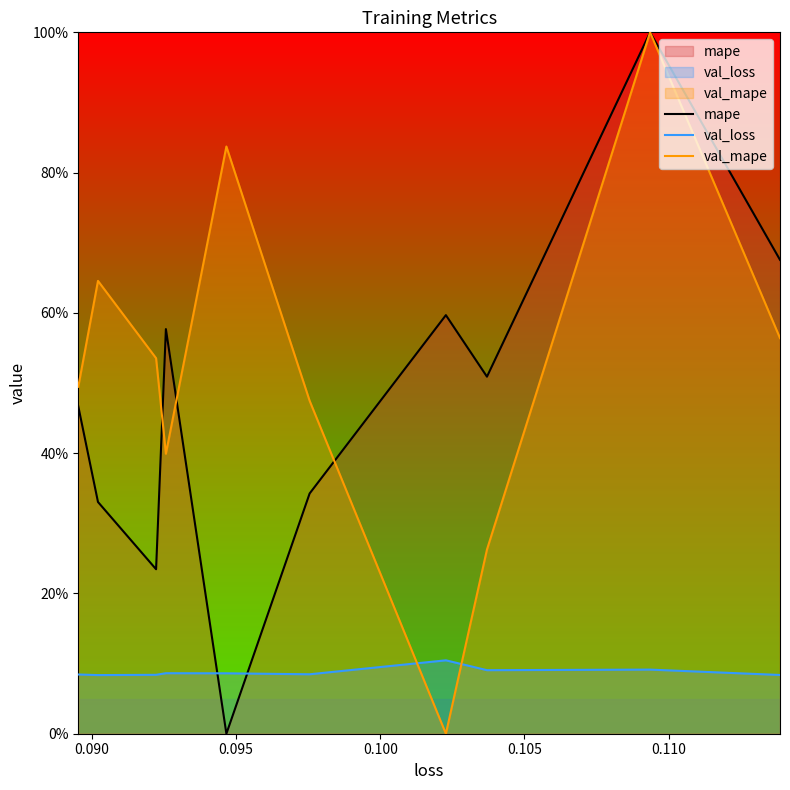

What is the label of the 2nd point from the left?

0.090